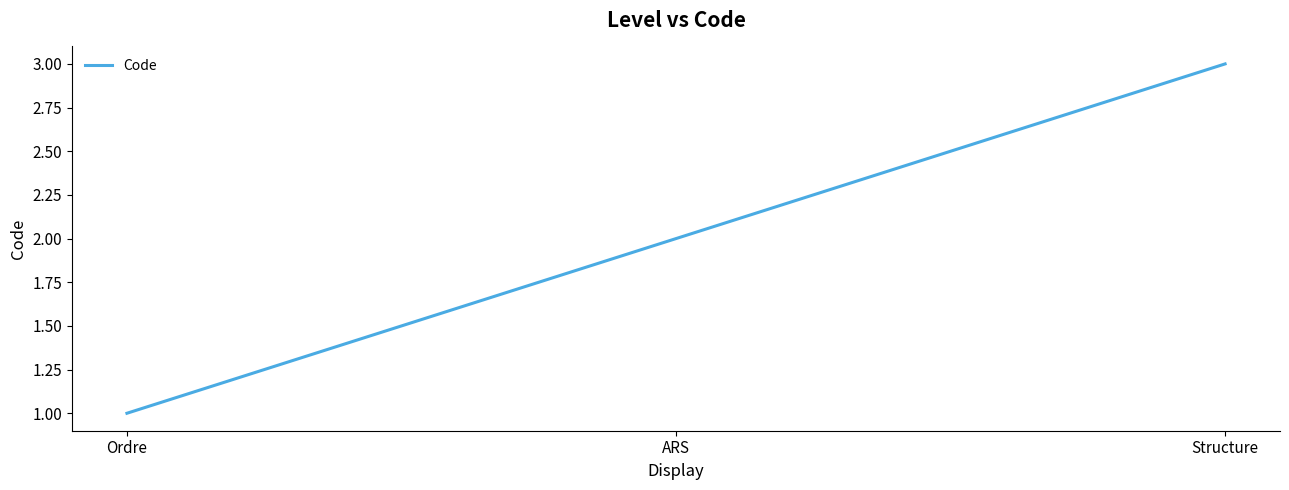

What is the difference between the maximum and second lowest values?

1